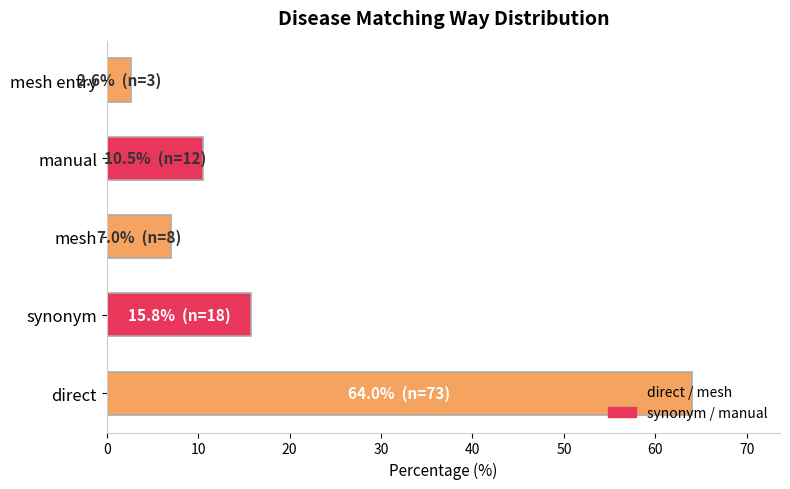

What is the average value?

20.0